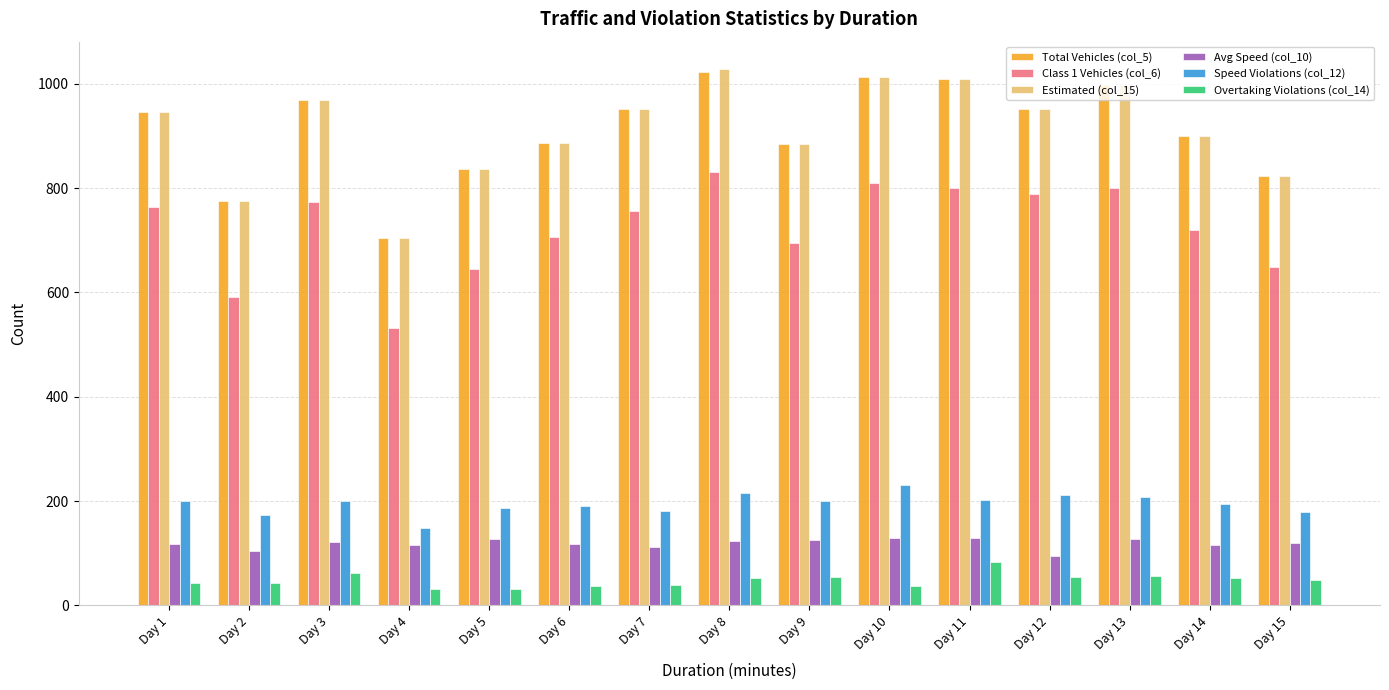

How many series are shown in this chart?

6